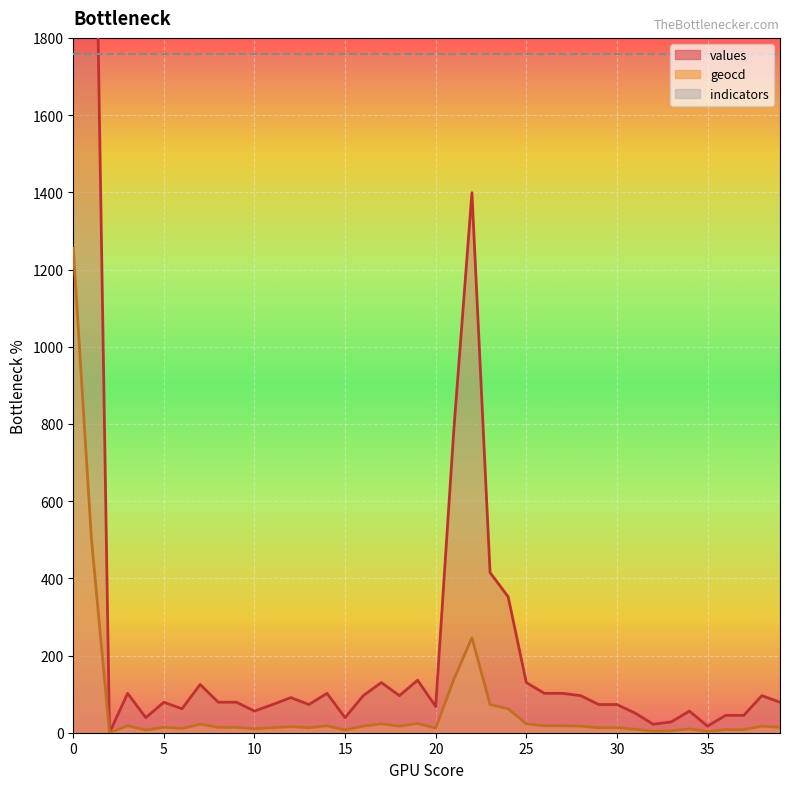

List the series in order of their peak value, highest first.

values, geocd